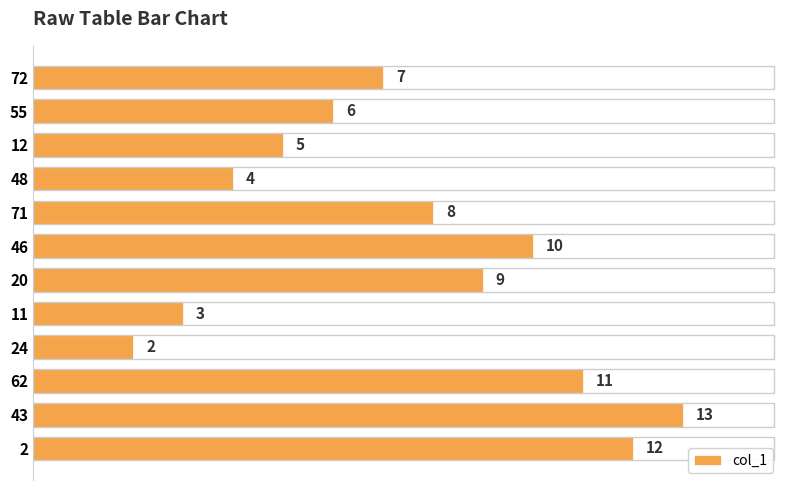

List the labels in order of value, smallest first.

24, 11, 48, 12, 55, 72, 71, 20, 46, 62, 2, 43